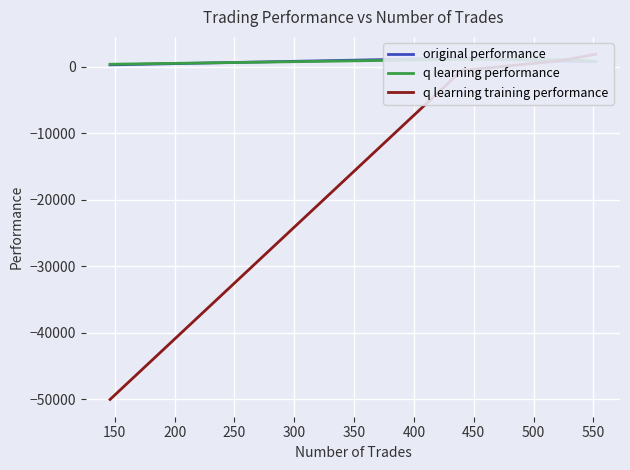

Is the value of q learning performance at 200 greater than the value of q learning training performance at 150?

Yes